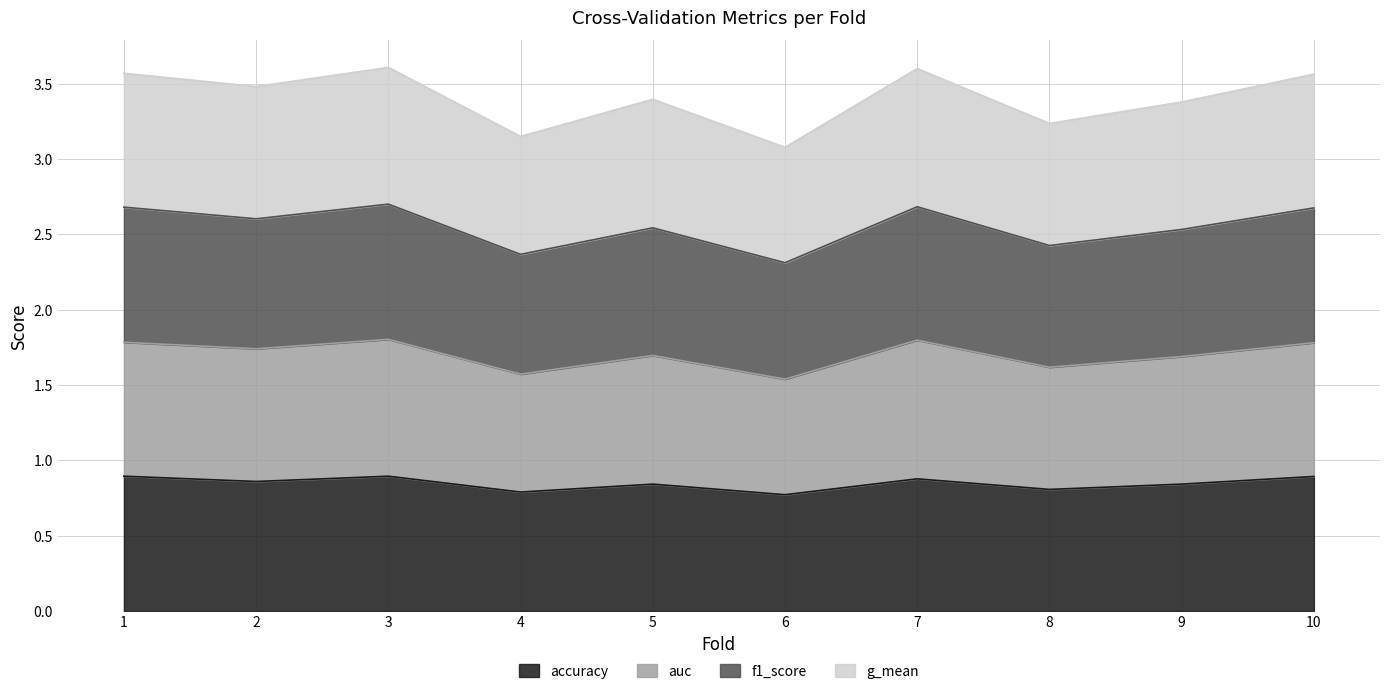

How many distinct data groups are displayed?

4